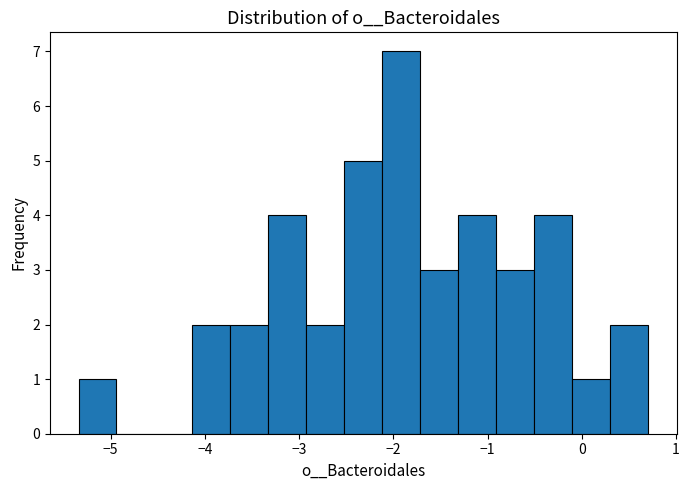

Reading left to right, list every bar in this chart as the range it spans on the x-axis followed by its height. Neither the bar edges nor the heights are printed on the chart, so give them approximately, as read against the axes.

-5.3 to -4.9: 1
-4.9 to -4.5: 0
-4.5 to -4.1: 0
-4.1 to -3.7: 2
-3.7 to -3.3: 2
-3.3 to -2.9: 4
-2.9 to -2.5: 2
-2.5 to -2.1: 5
-2.1 to -1.7: 7
-1.7 to -1.3: 3
-1.3 to -0.9: 4
-0.9 to -0.5: 3
-0.5 to -0.1: 4
-0.1 to 0.3: 1
0.3 to 0.7: 2